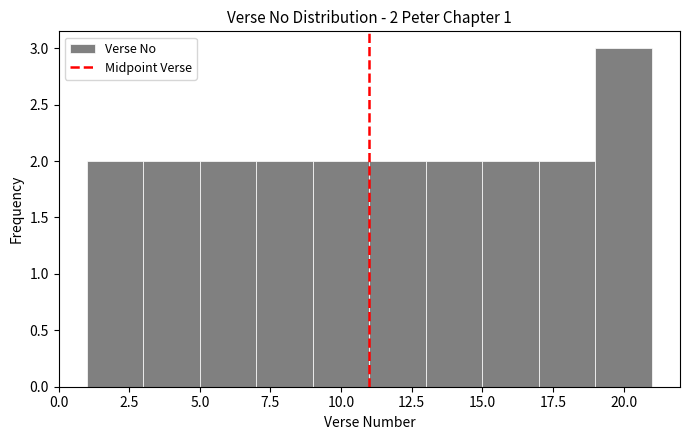

Which range on the x-axis has the tallest bar?

19 to 21